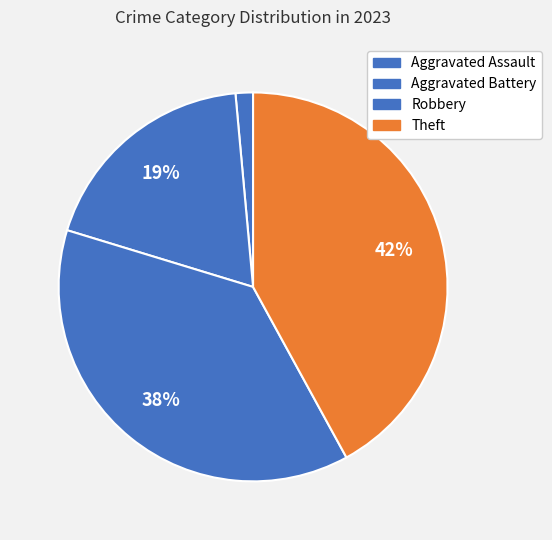

What percentage is NOT represented by Aggravated Battery?

81.2%